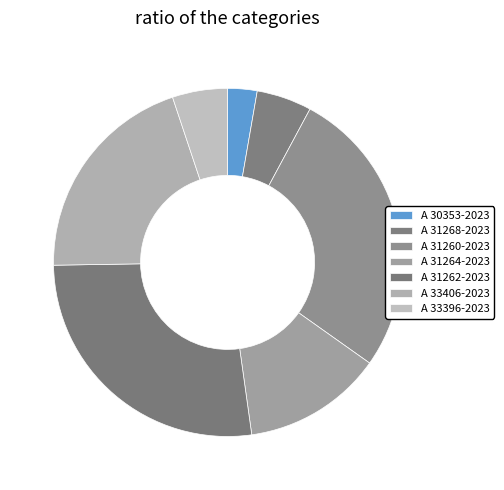

Rank the categories by value from lowest to highest.

A 30353-2023, A 31268-2023, A 33396-2023, A 31264-2023, A 33406-2023, A 31260-2023, A 31262-2023